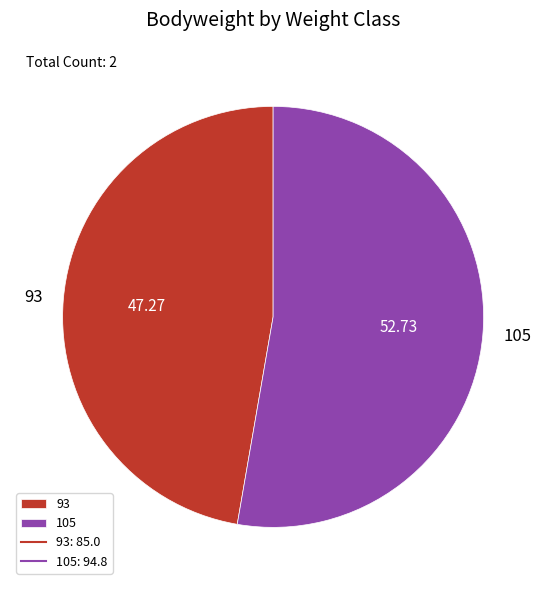

Approximately how many times larger is the value at 93 compared to 105?

0.9